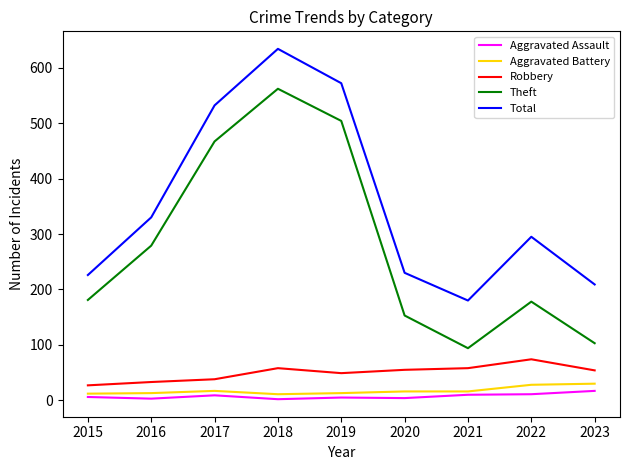

What is the approximate value of Robbery at 2016, to the nearest 5?

35